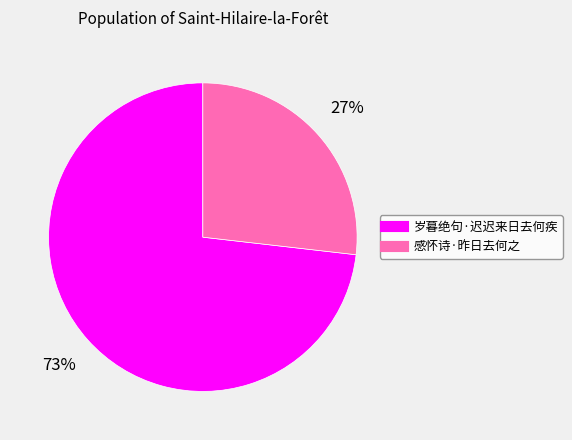

Between 感怀诗·昨日去何之 and 岁暮绝句·迟迟来日去何疾, which is larger?

岁暮绝句·迟迟来日去何疾